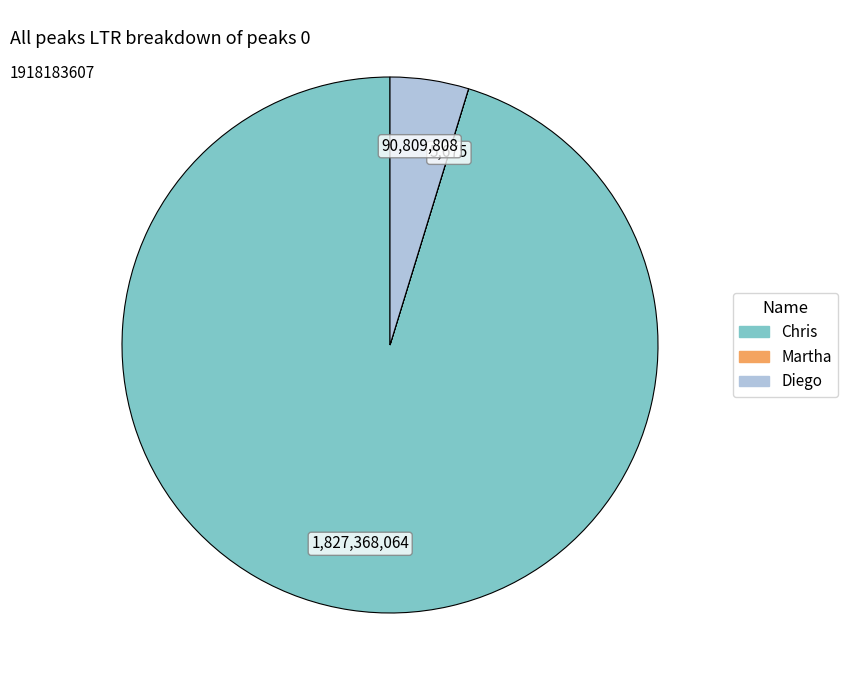

Is it true that Diego is 11% of the pie?

False